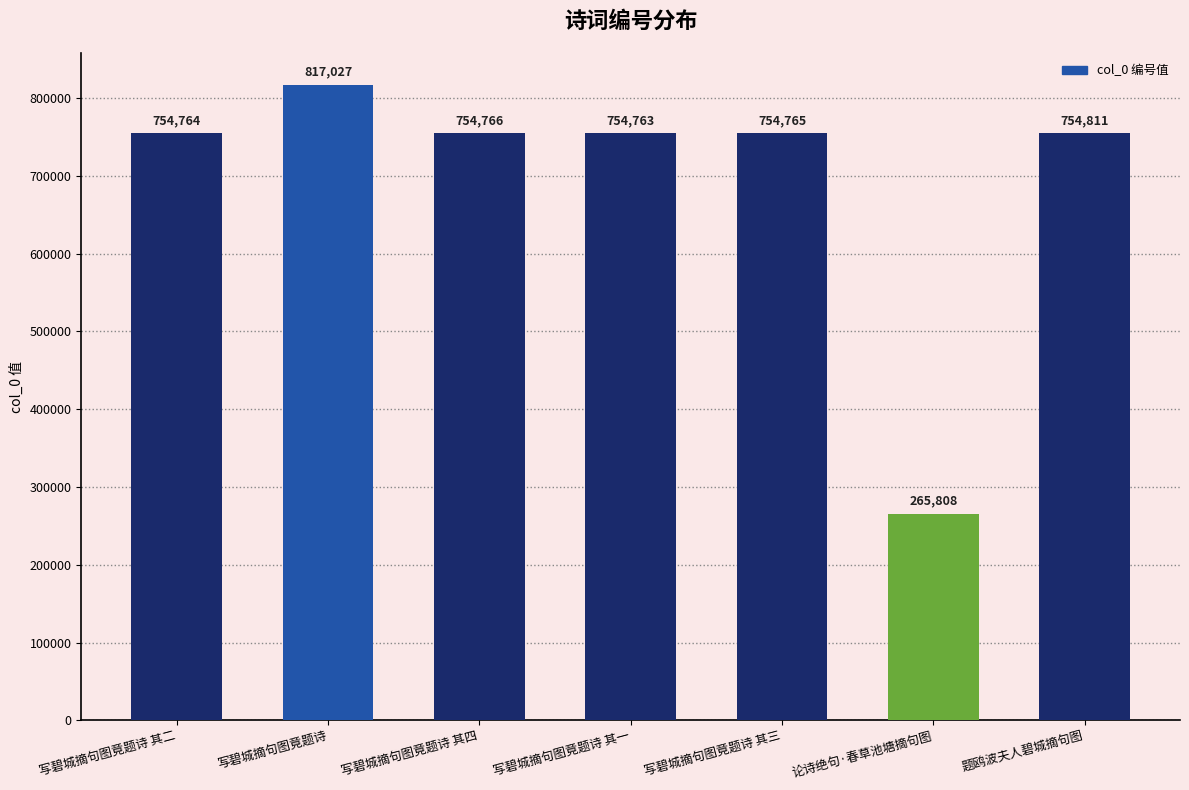

What position from the right is 写碧城摘句图竟题诗 其四?

5